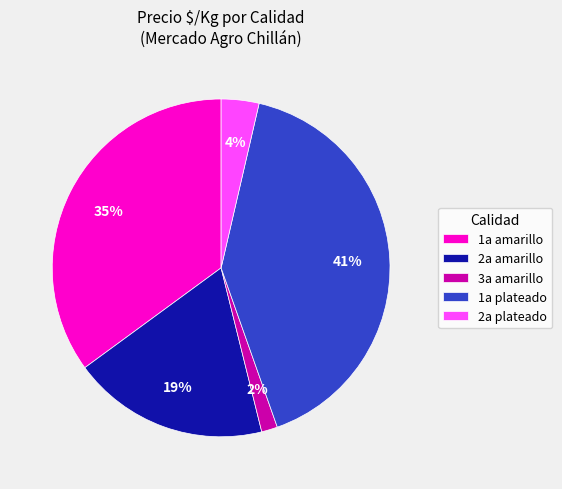

Rank the categories by value from highest to lowest.

1a plateado, 1a amarillo, 2a amarillo, 2a plateado, 3a amarillo